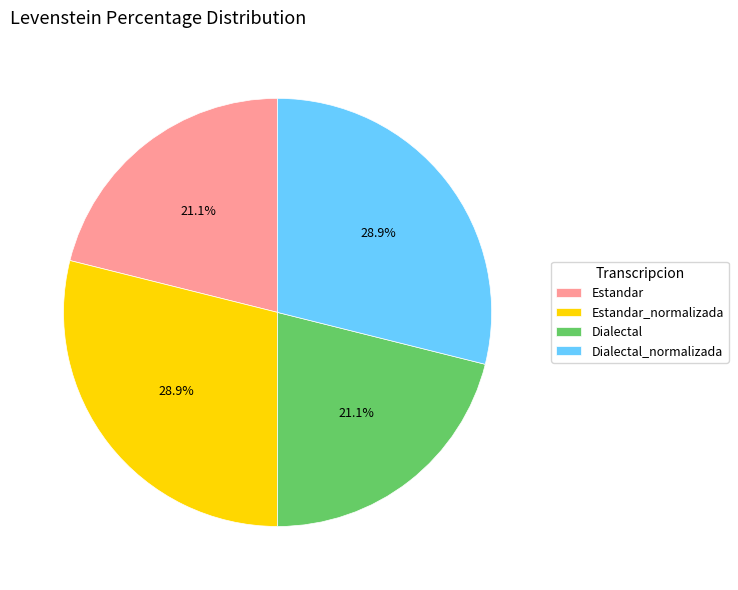

Does Dialectal account for over 50% of the chart?

No